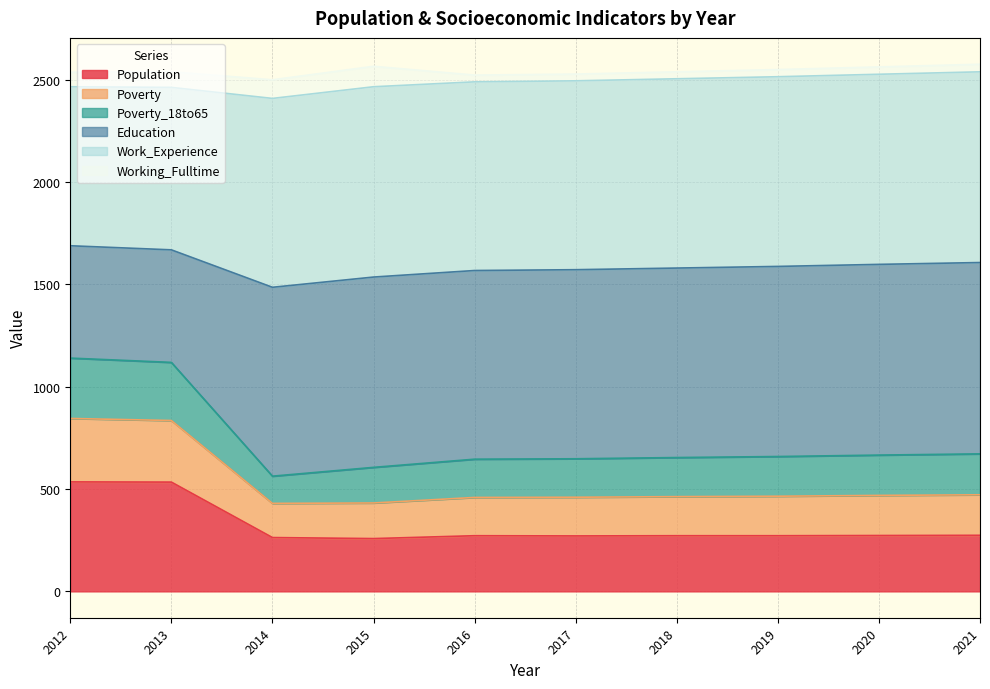

What is the minimum value for Population?

258